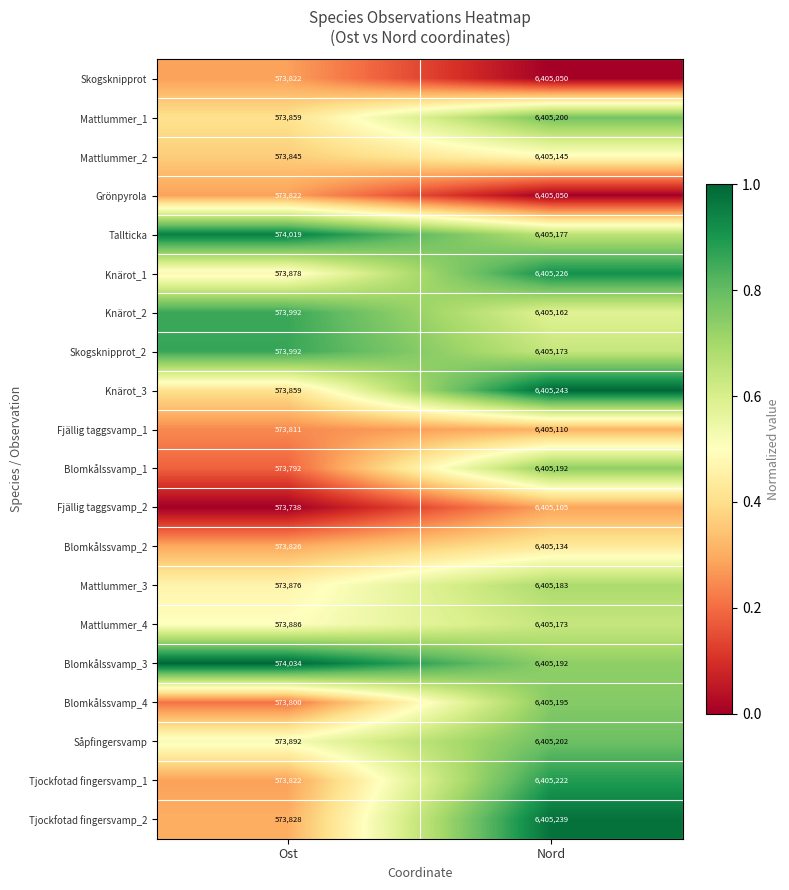

At which label is Tallticka closest to 3489598?

Ost